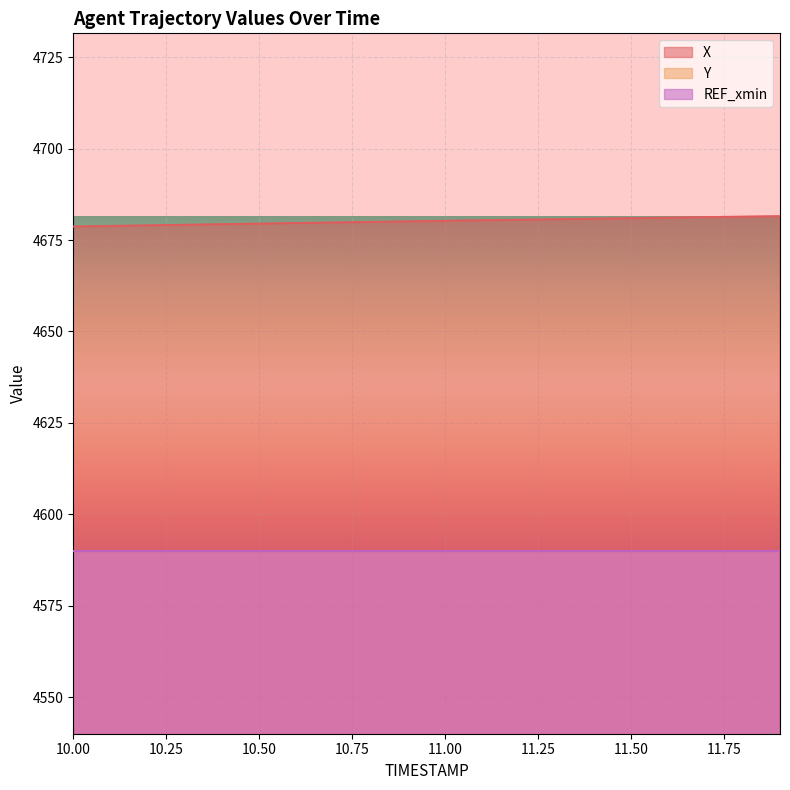

What is the highest value of the X series?

4681.5